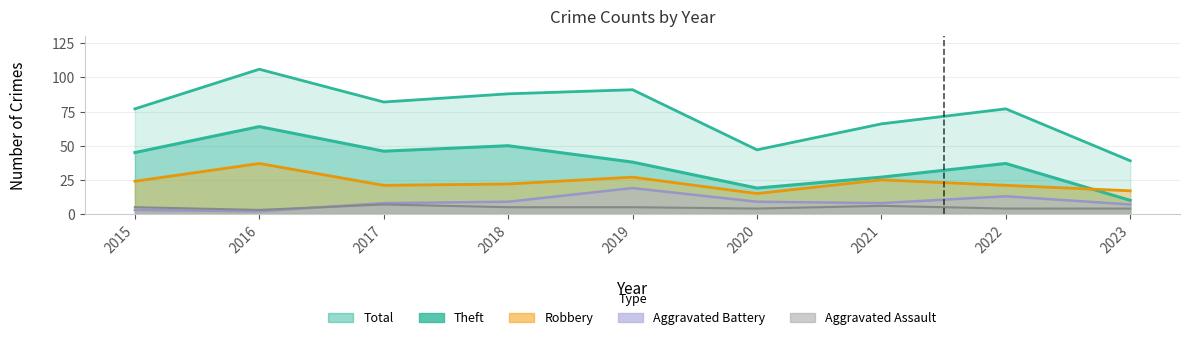

How many interior local valleys does the Total series have?

2